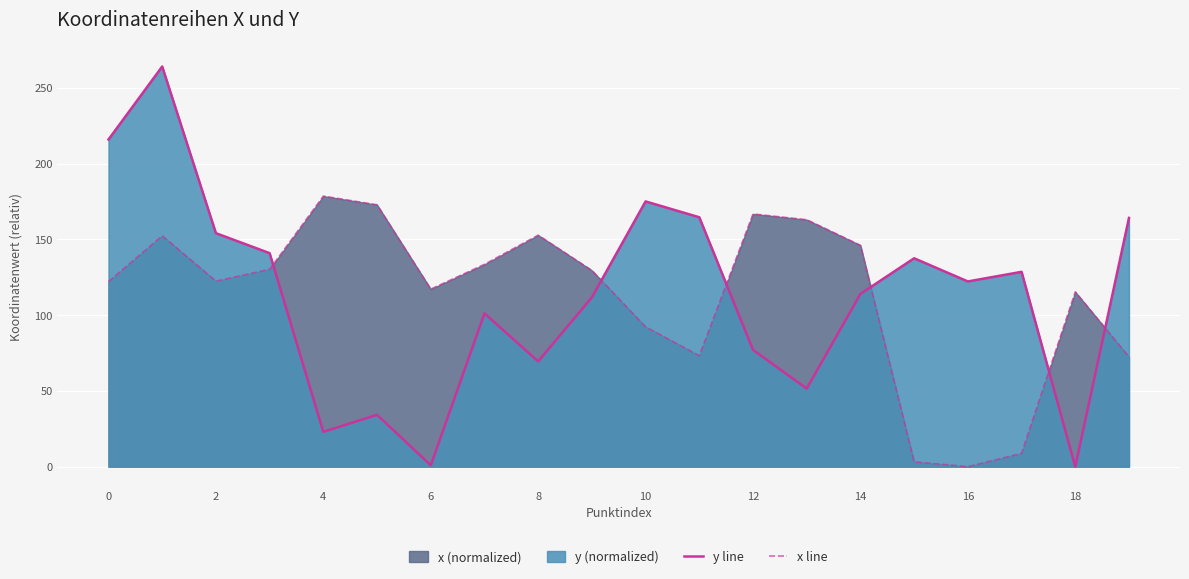

List the series in order of their peak value, lowest first.

x line, y line